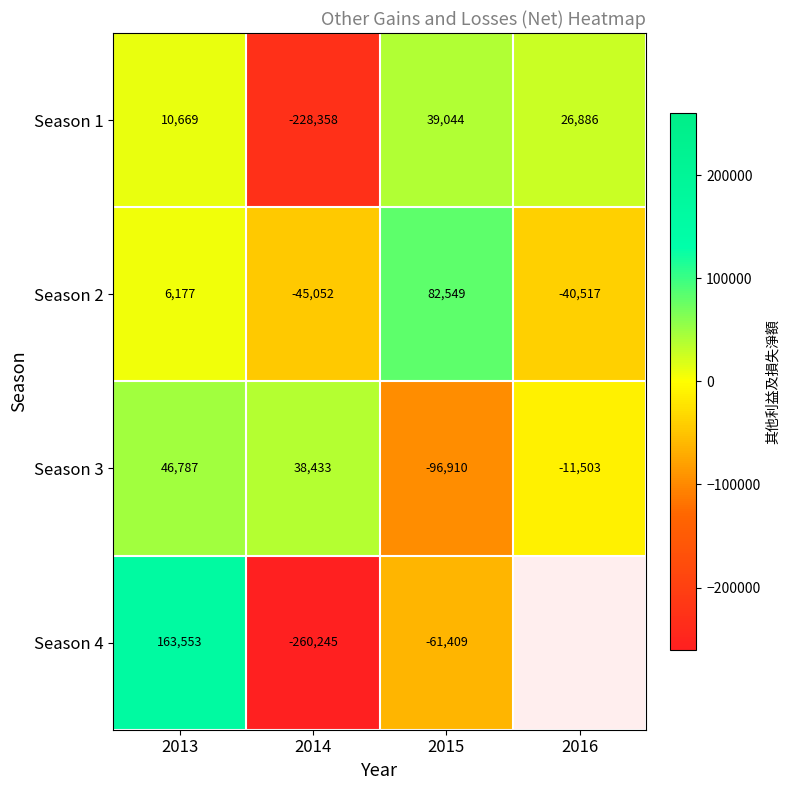

What is the sum of all Season 3 values?

-23193